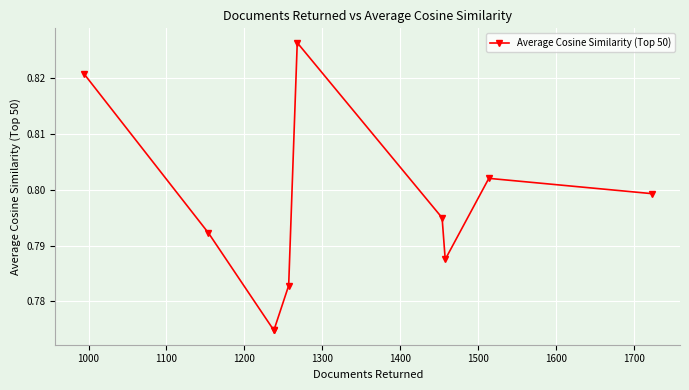

What is the value of the 9th point from the left?

0.8